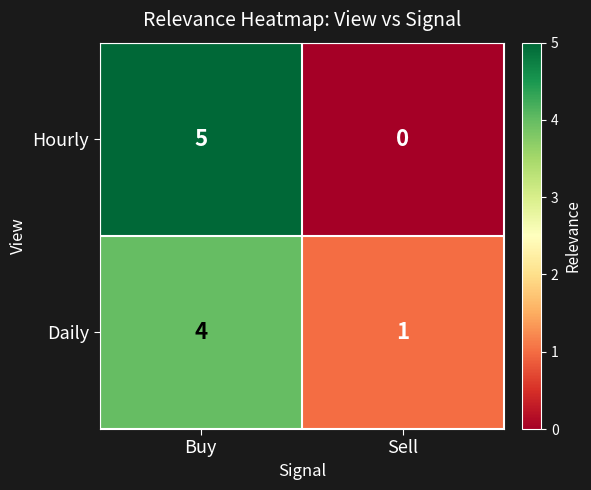

The value of Hourly at Sell is -2. True or false?

False